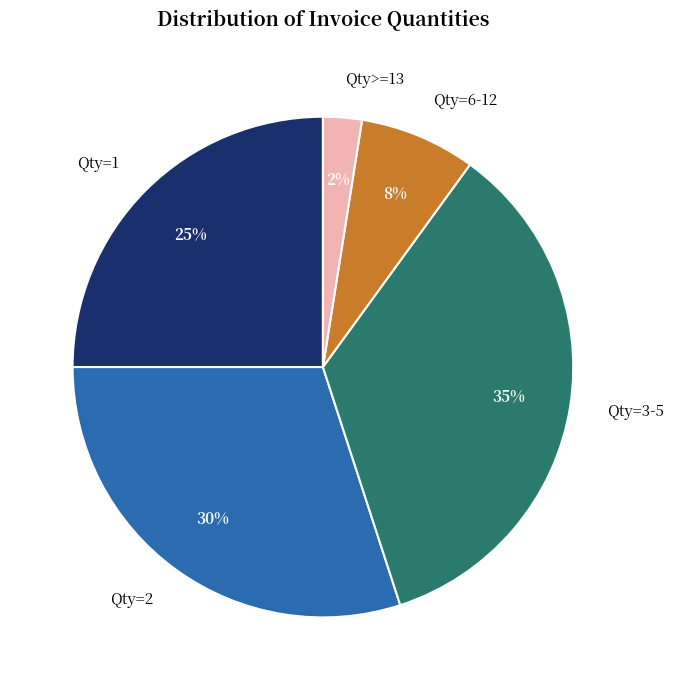

Which has a higher value, Qty>=13 or Qty=3-5?

Qty=3-5